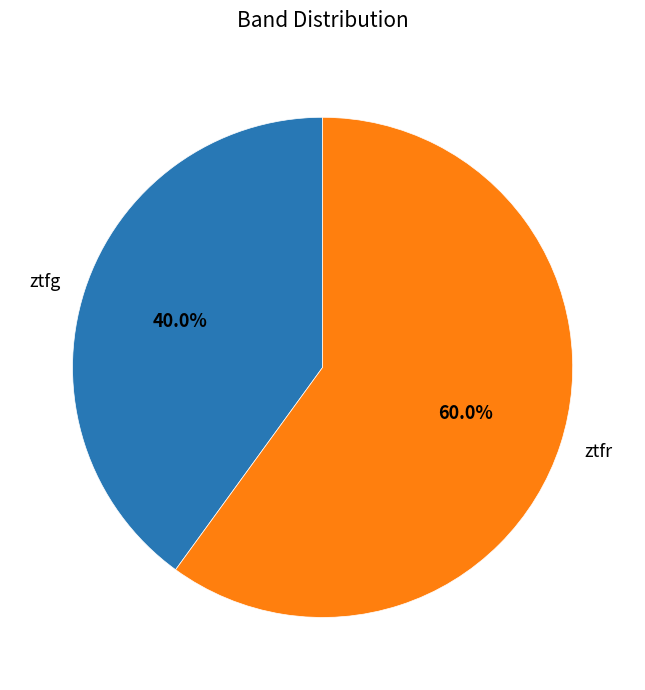

What is the largest slice in the pie chart?

ztfr